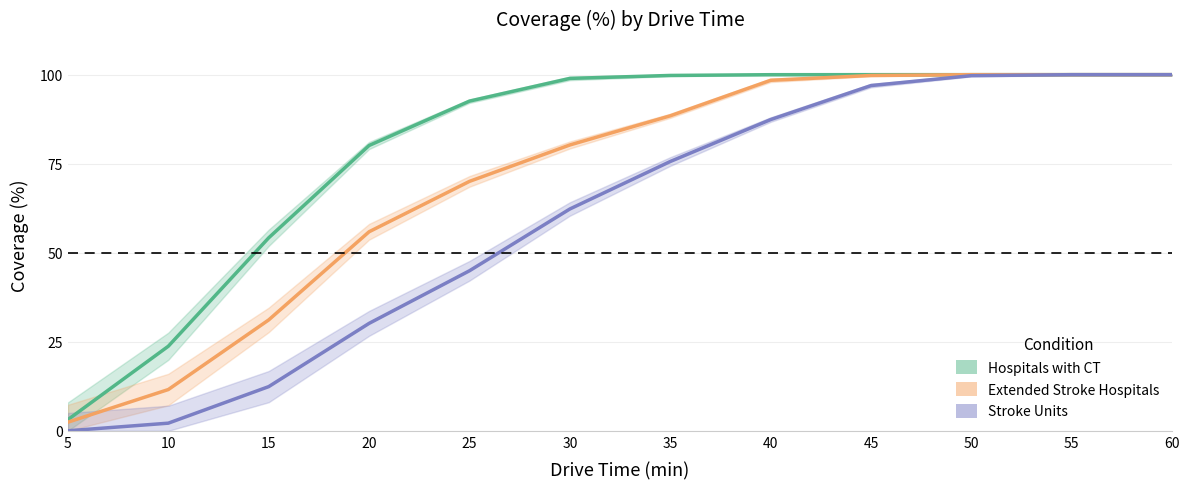

What is the difference between the highest and lowest values at 25?

47.6